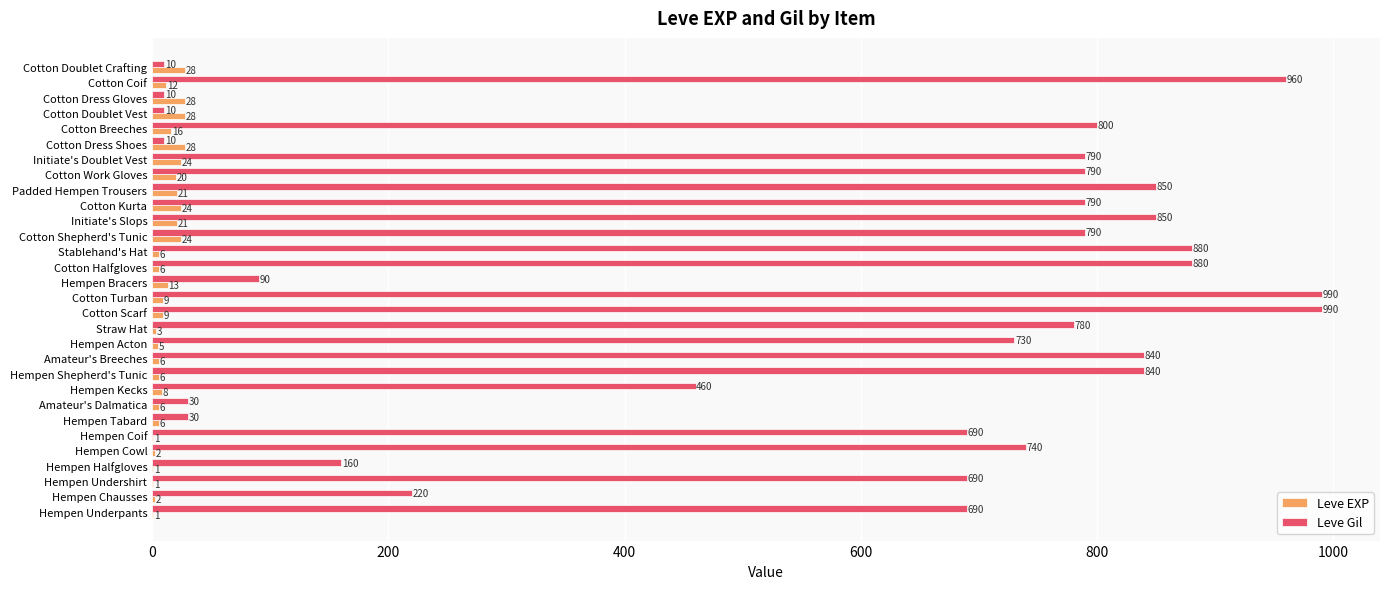

What is the maximum value for Leve EXP?

28